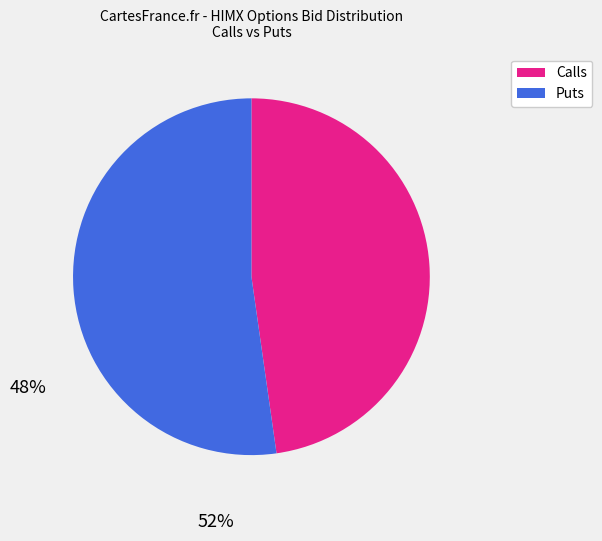

How many slices are in this pie chart?

2